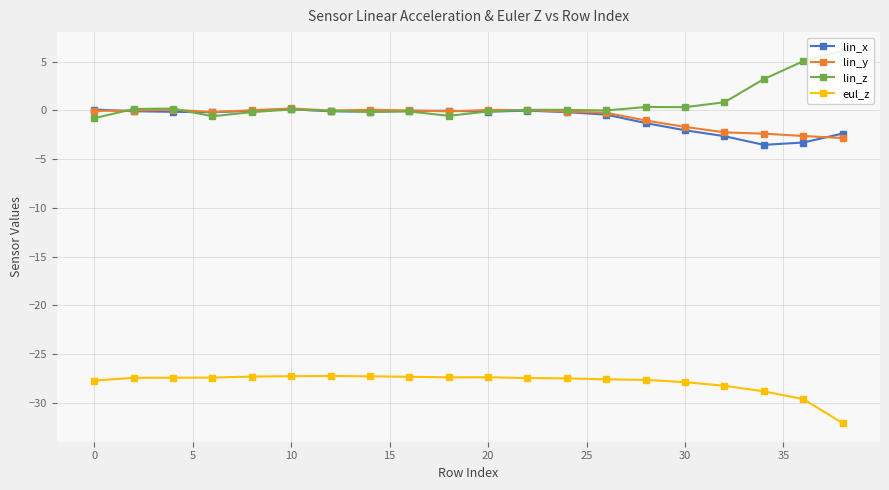

What is the value of the lin_y point at the 11th from the left?

-0.2